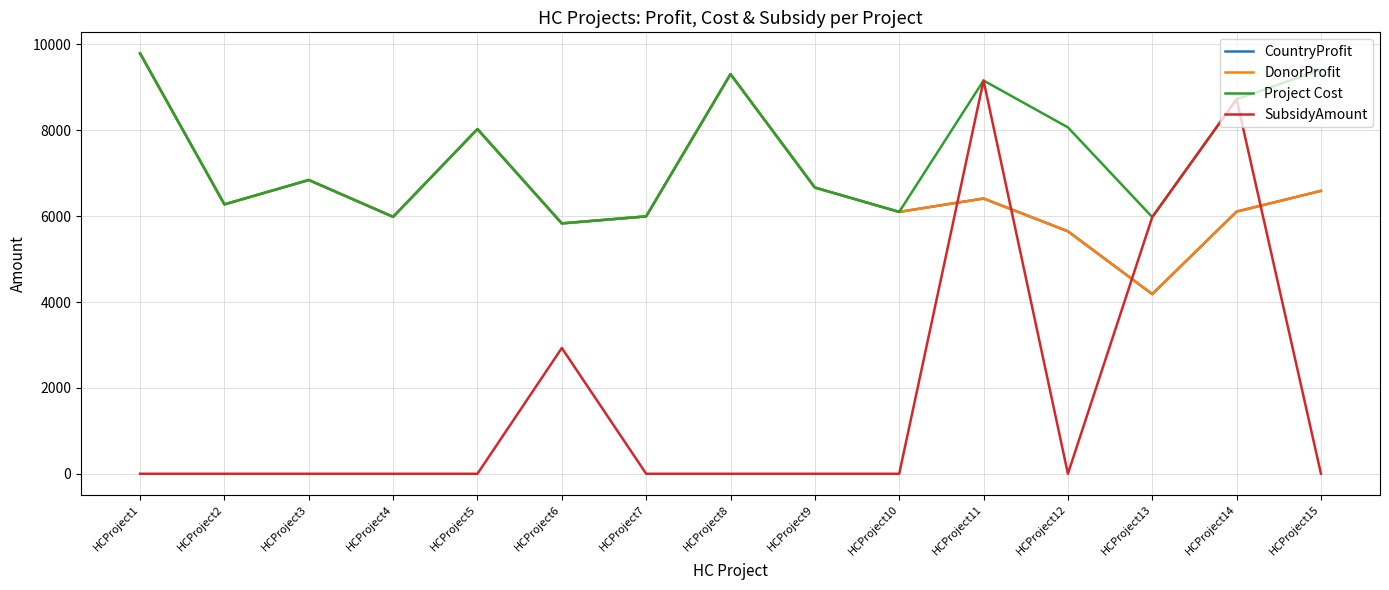

What is the sum of all DonorProfit values?

99756.0